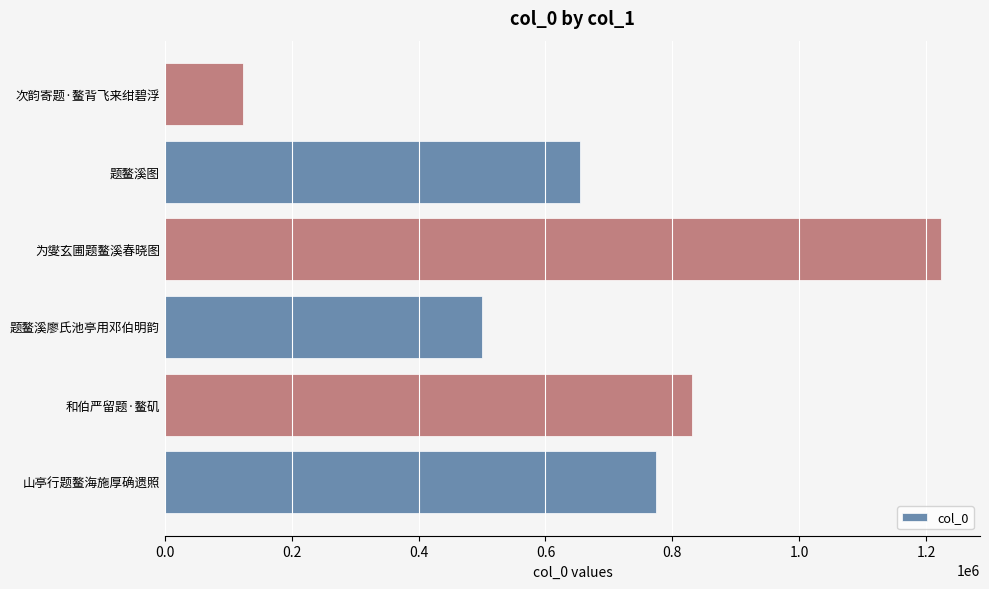

The chart shows a value of 1223902 at 为燮玄圃题鳌溪春晓图. True or false?

True